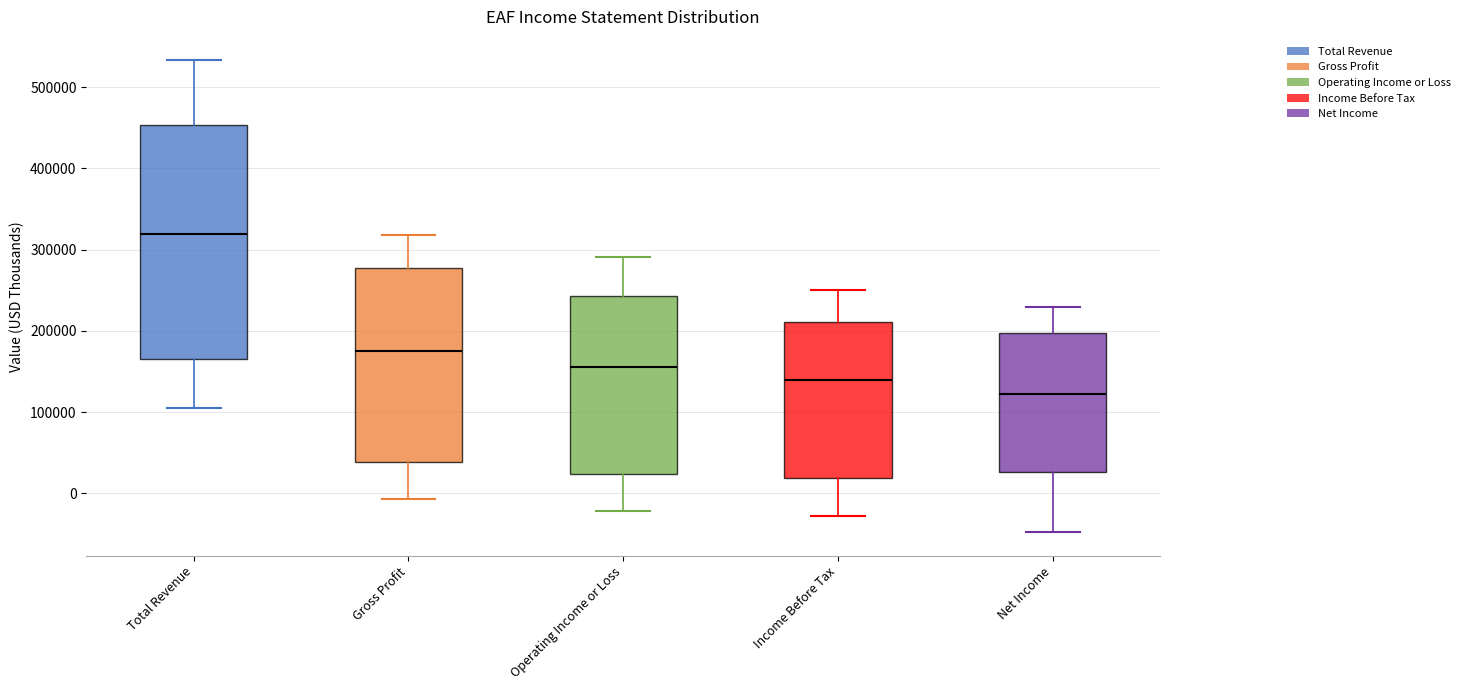

Which box has the lowest median line?

Net Income